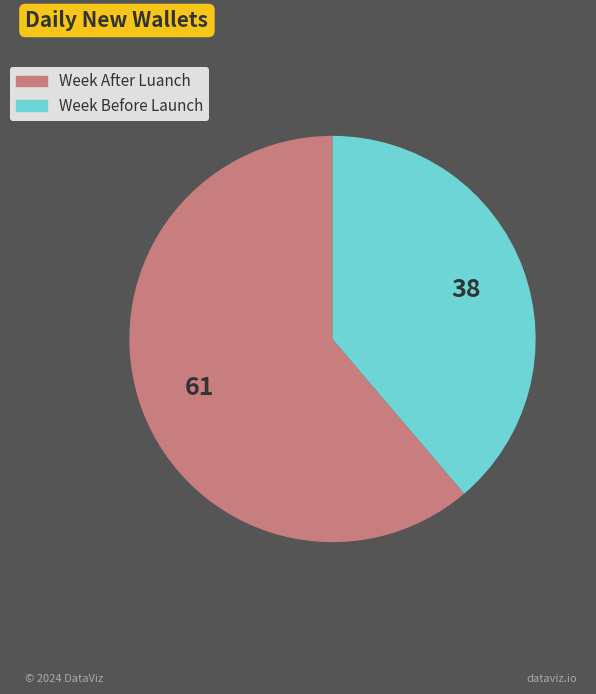

What is the smallest slice in the pie chart?

Week Before Launch